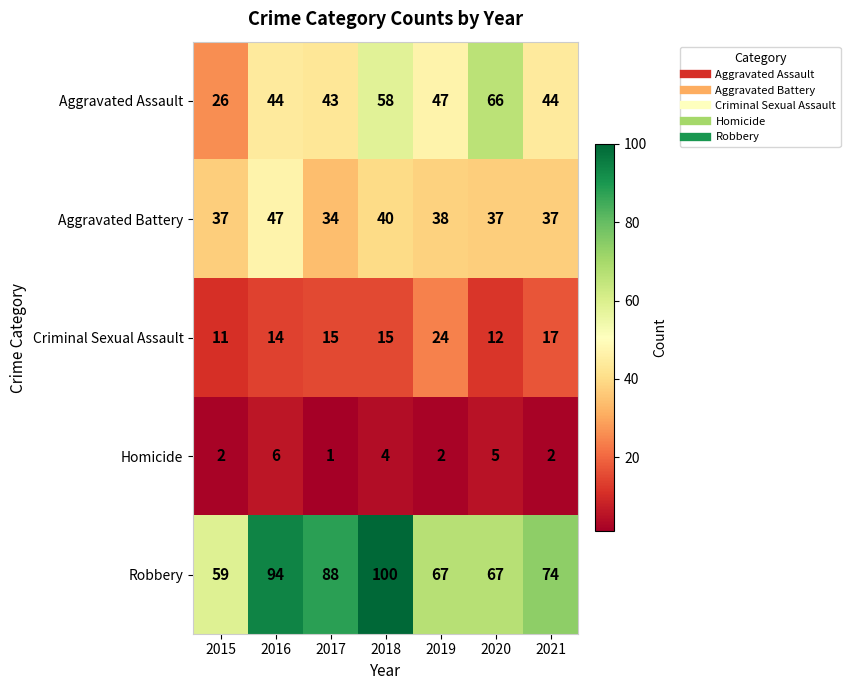

Is it true that Aggravated Assault equals 43 at 2017?

True